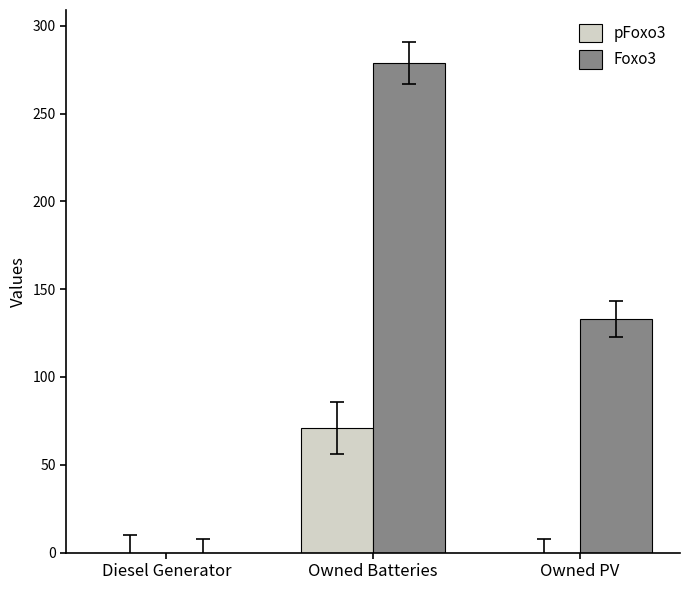

Is it true that pFoxo3 equals 41 at Owned PV?

False